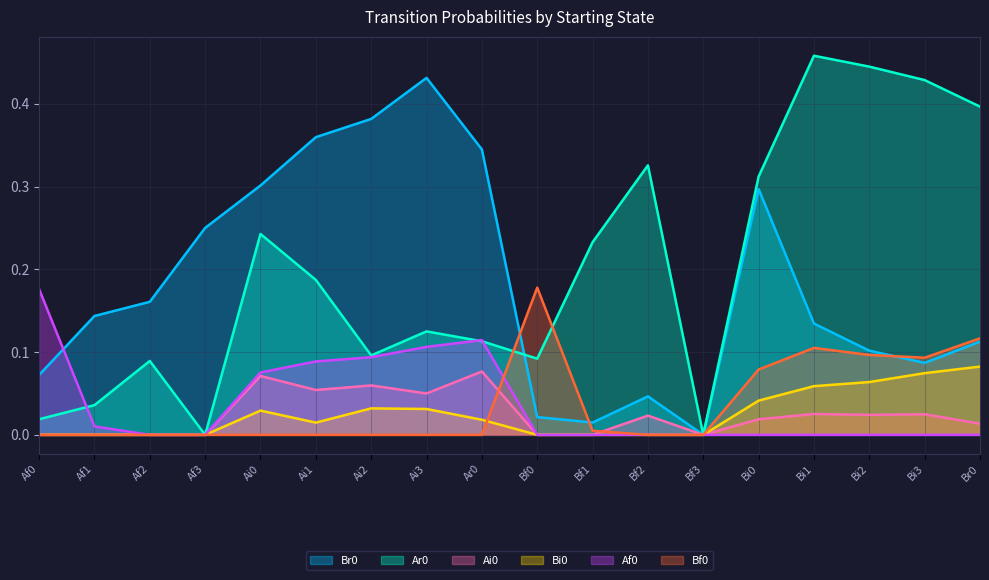

In Af0, how many points are higher than both neighbors (excluding endpoints)?

1